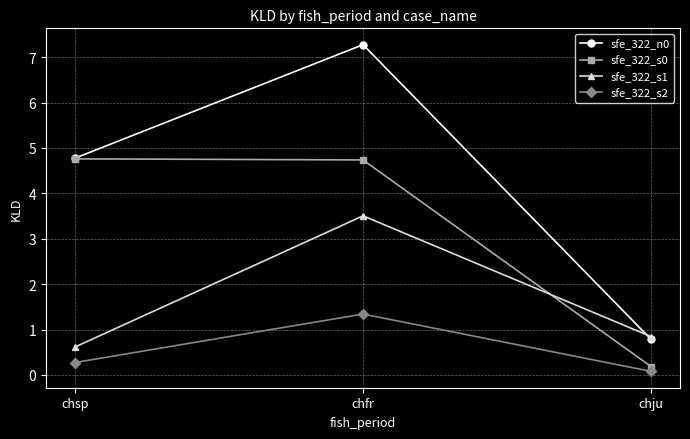

Rank the categories by sfe_322_n0 value from lowest to highest.

chju, chsp, chfr